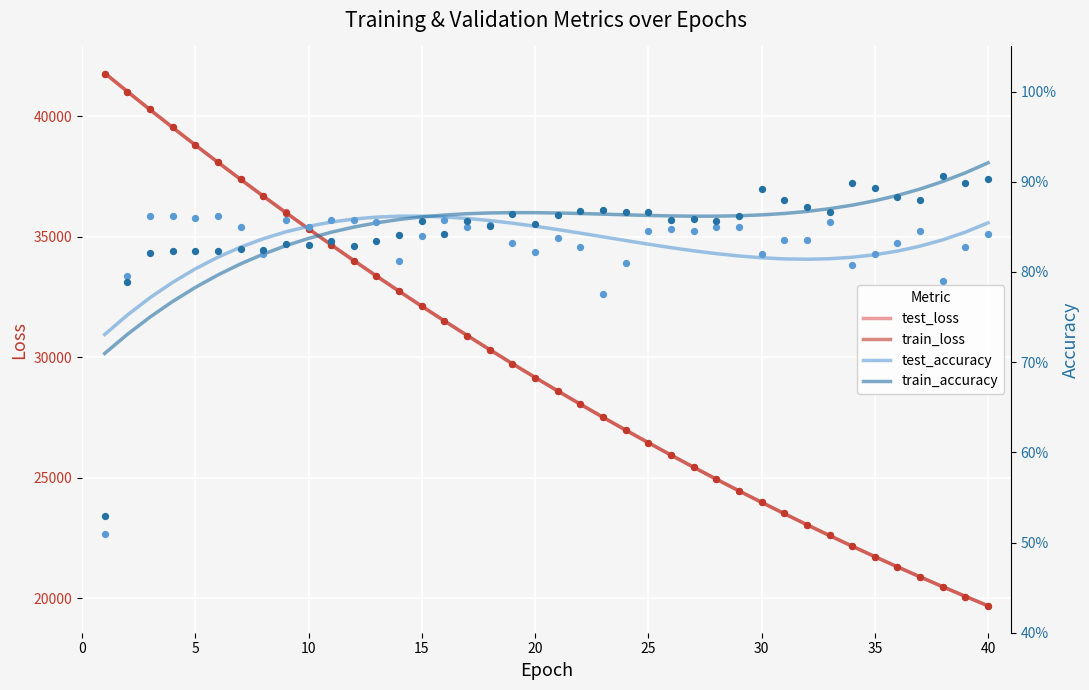

At how many categories does at least one series exceed 12304?

40